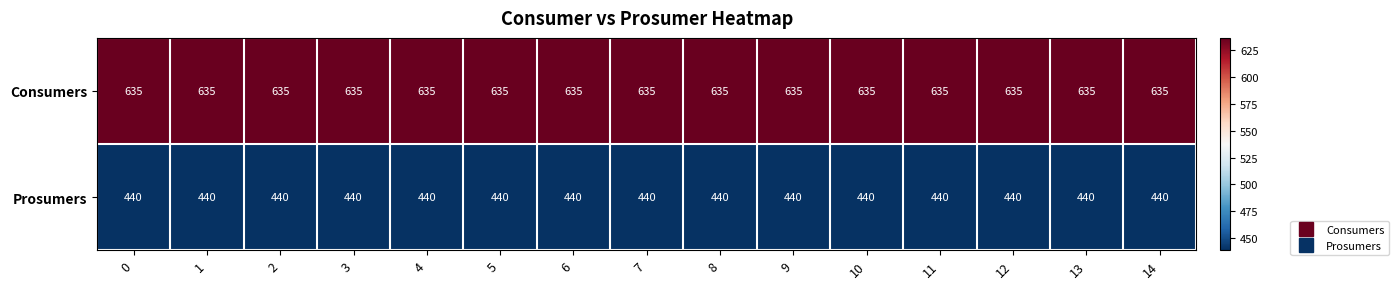

True or false: Prosumers has a value of 748 at 11.

False